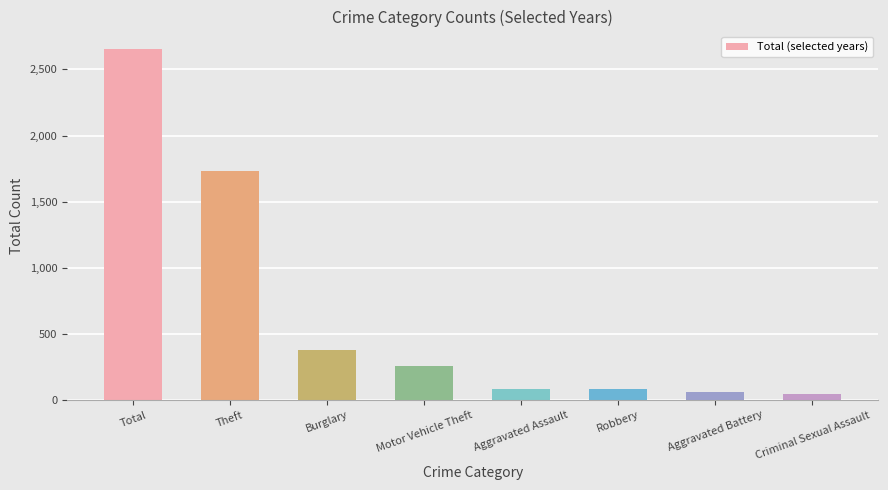

Between Aggravated Assault and Motor Vehicle Theft, which is larger?

Motor Vehicle Theft